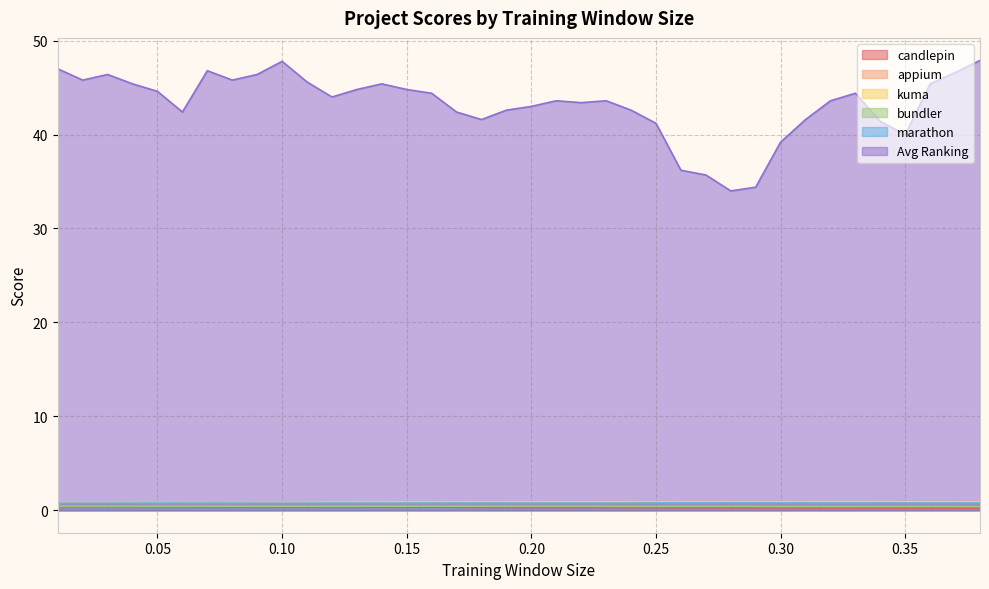

What is the total value across all series at 0.24?

45.9